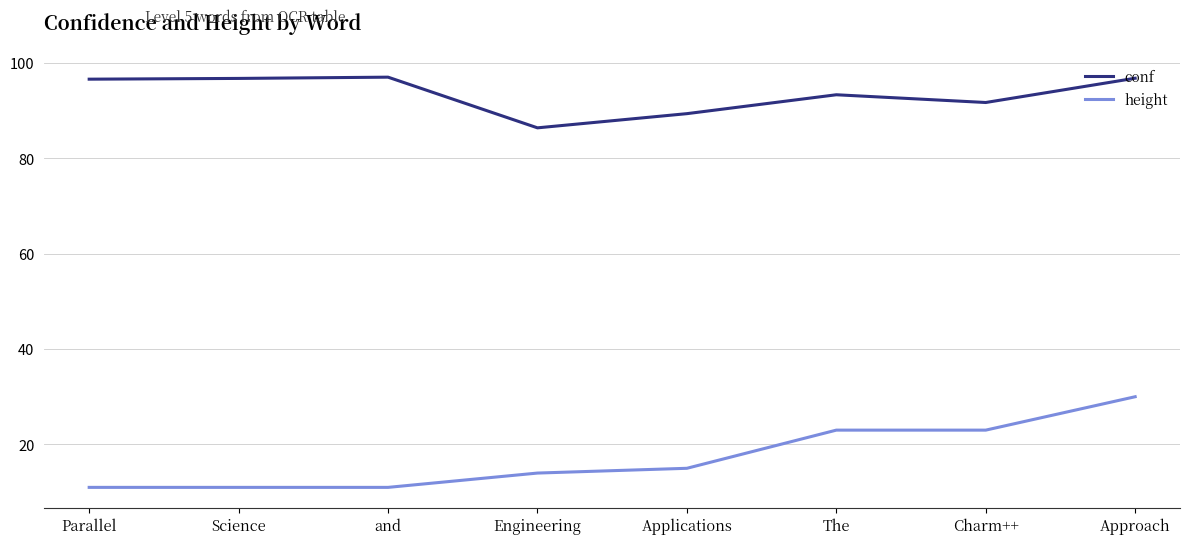

What are all the series names shown in the legend?

conf, height